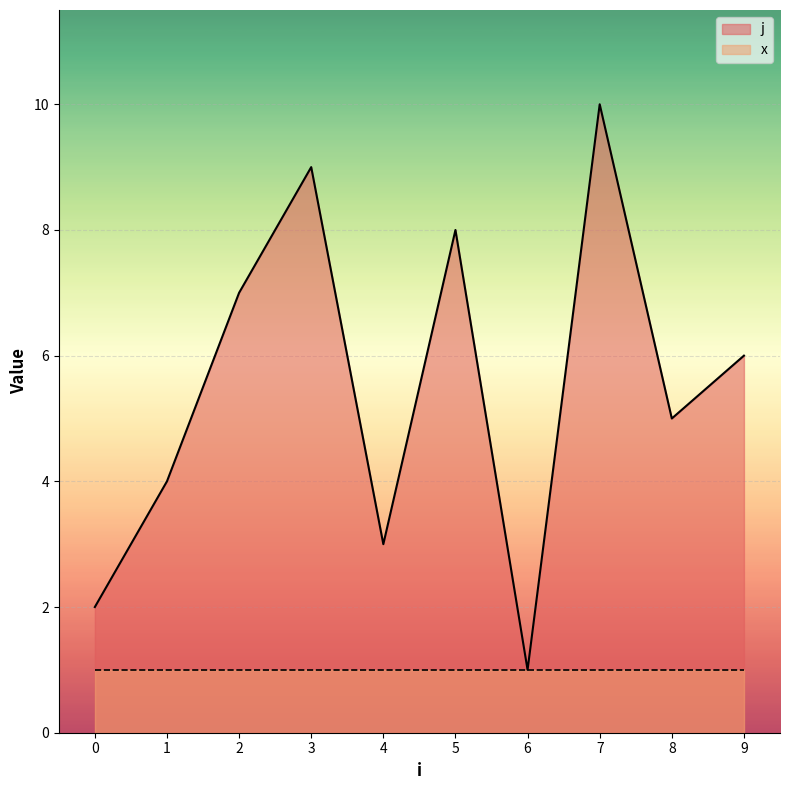

Rank the categories by value from highest to lowest.

7, 3, 5, 2, 9, 8, 1, 4, 0, 6